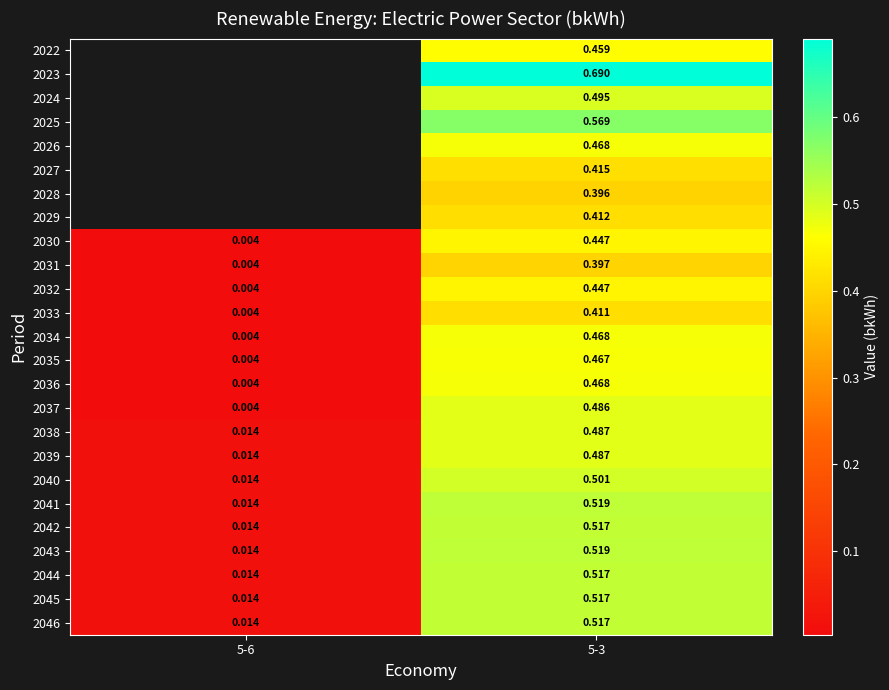

What is the difference between the 2039 values at 5-3 and 5-6?

0.5